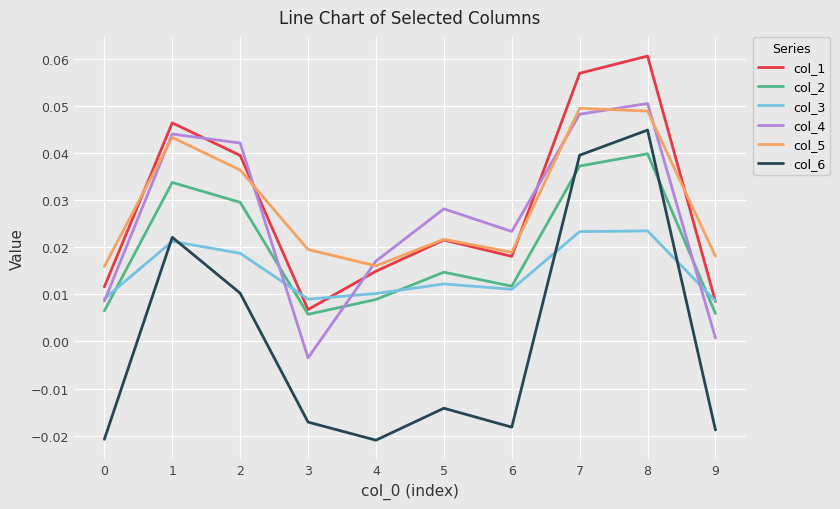

Which series has the widest spread of values?

col_6